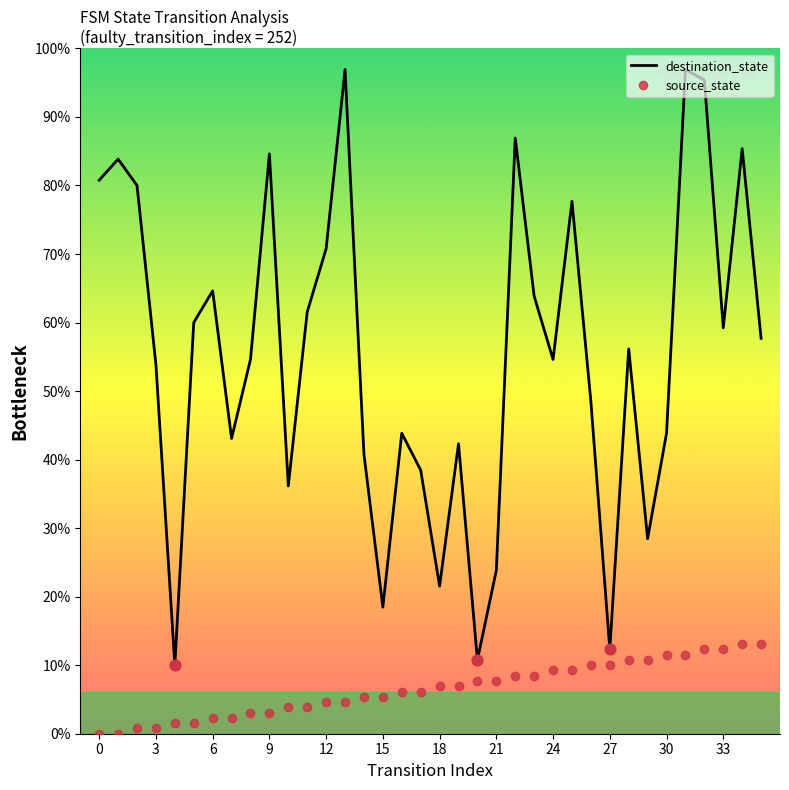

Which series has the largest total across all categories?

destination_state